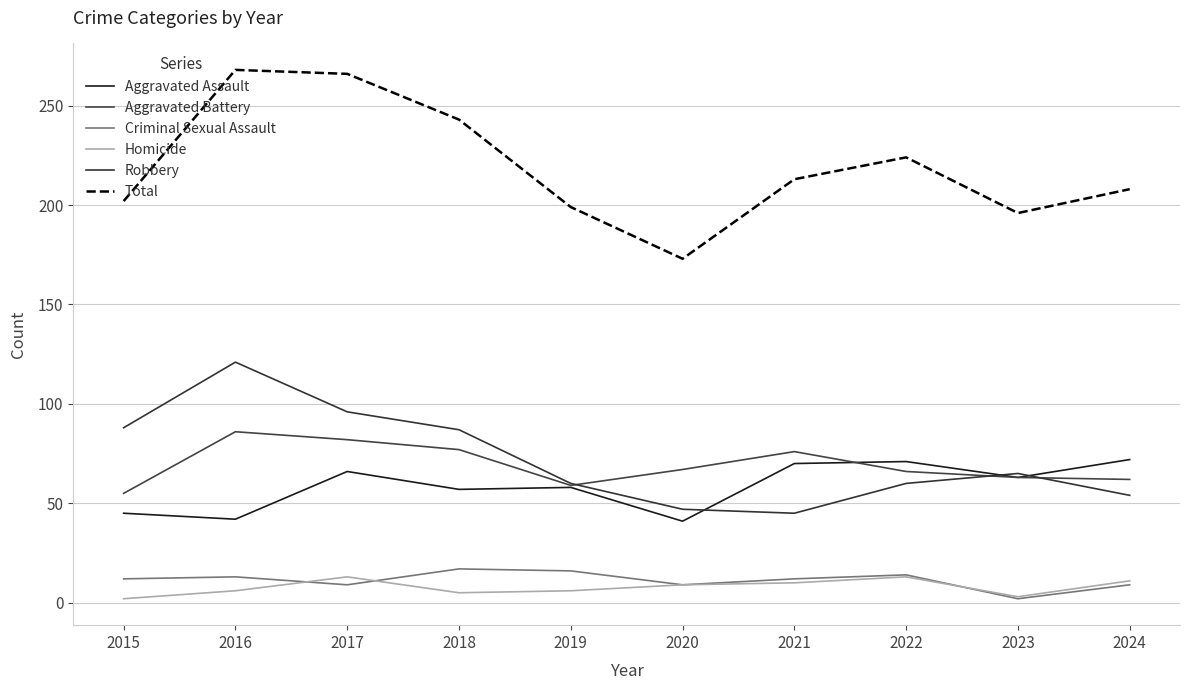

How many lines are shown in the chart?

6